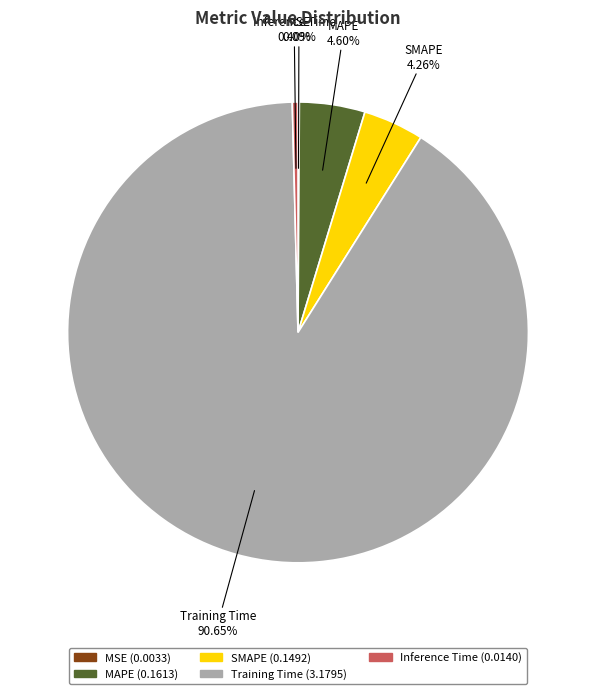

Combined, do MAPE and Inference Time account for over 50%?

No